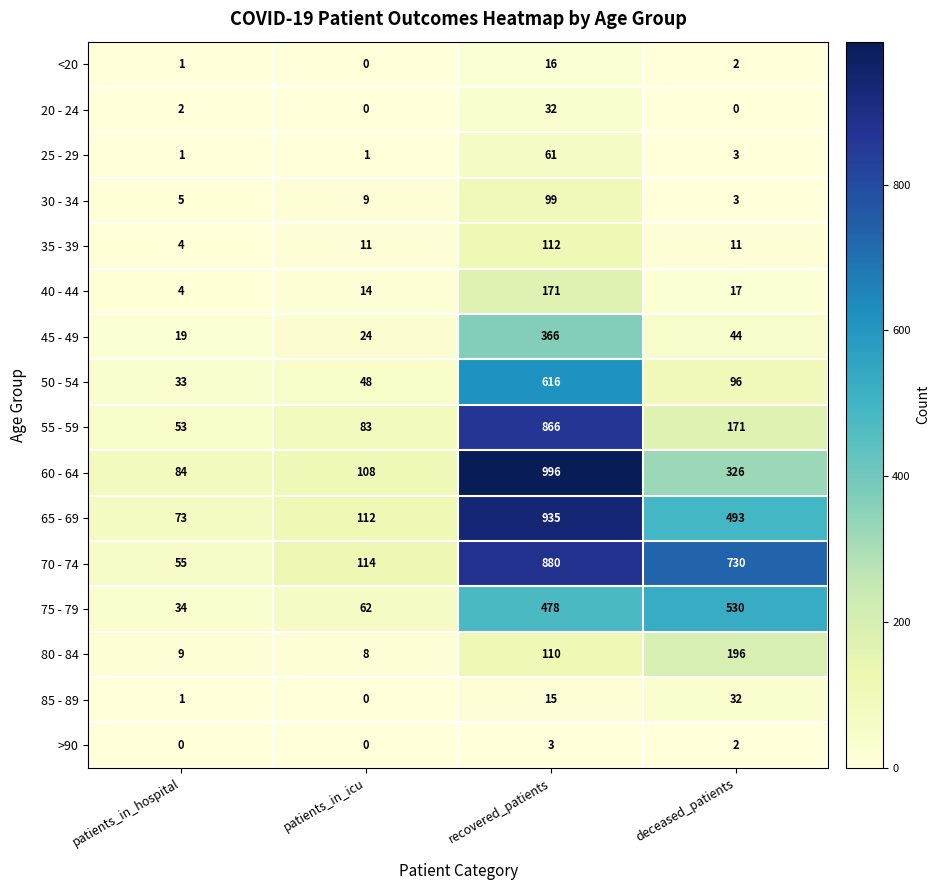

At which category is the sum across all series the highest?

recovered_patients